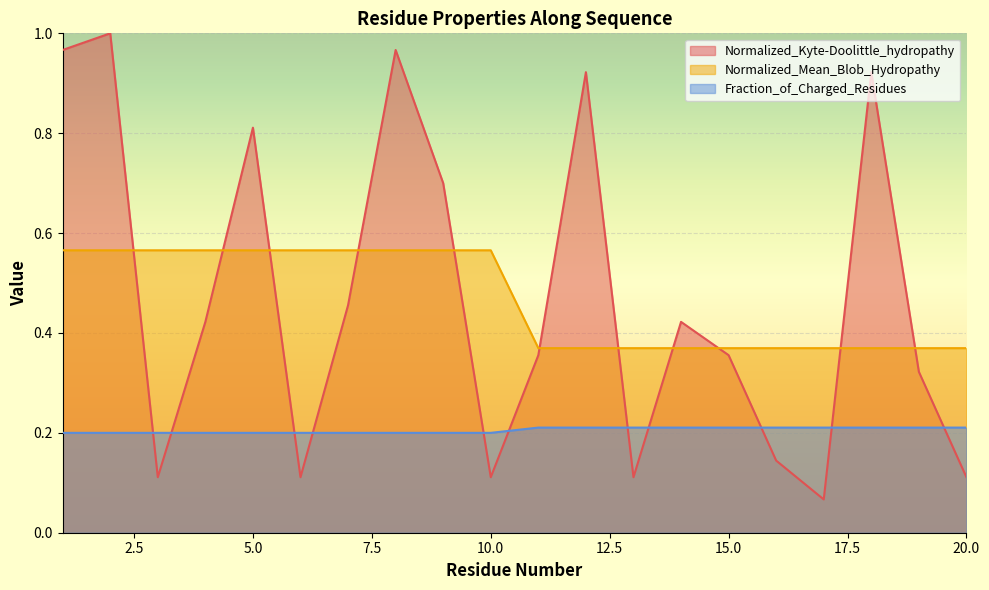

What is the minimum value for Fraction_of_Charged_Residues?

0.2